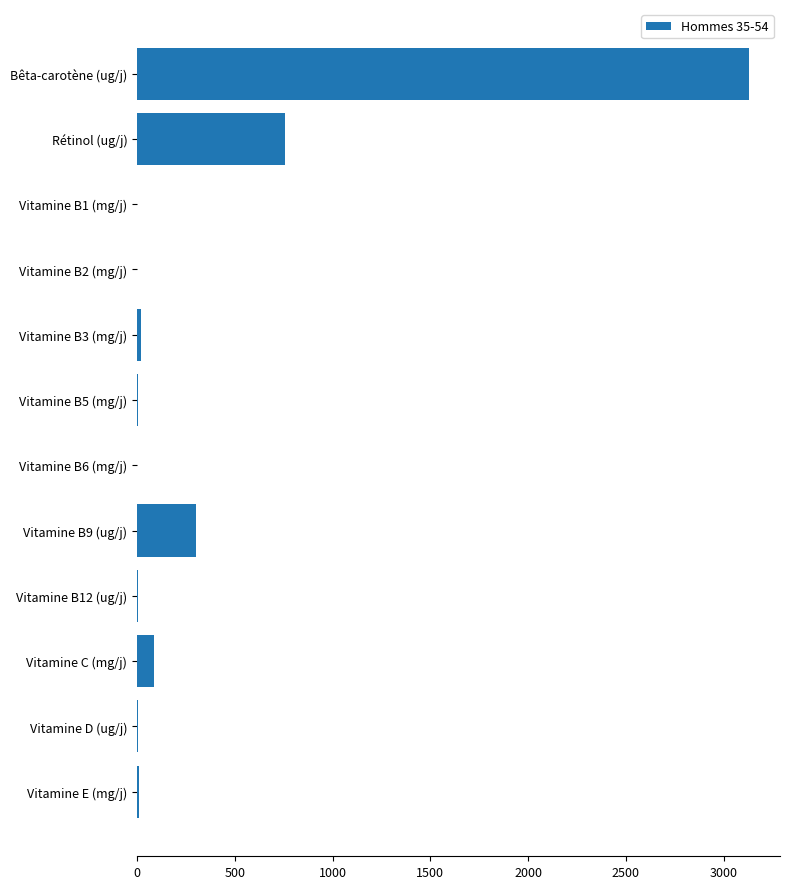

Where is the data nearest to the value 1566?

Rétinol (ug/j)